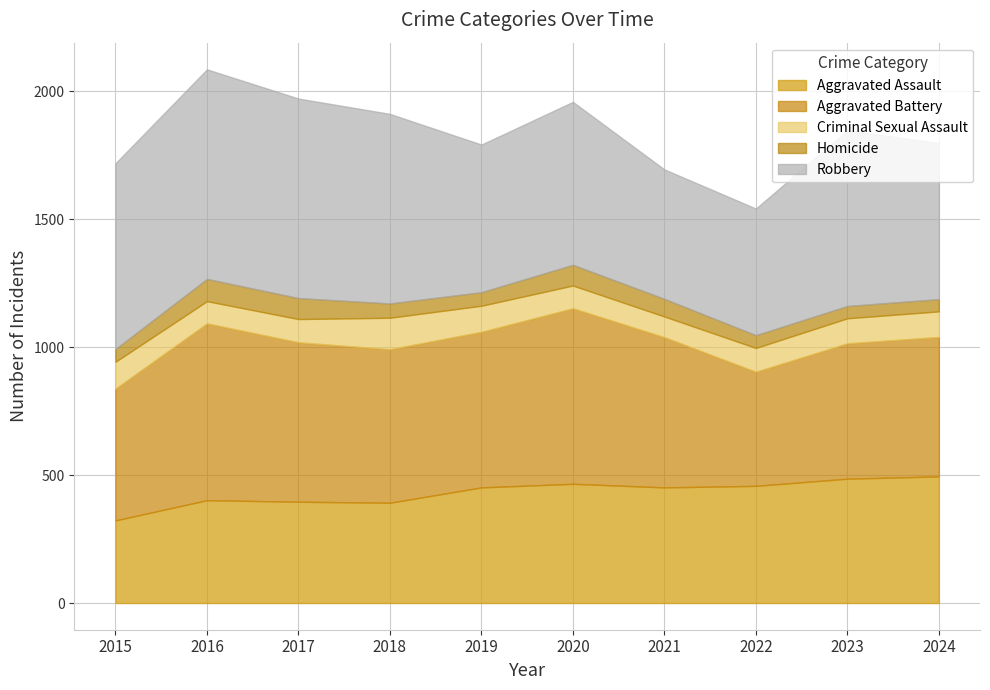

At 2019, list the series in order from largest to smallest.

Aggravated Battery, Robbery, Aggravated Assault, Criminal Sexual Assault, Homicide